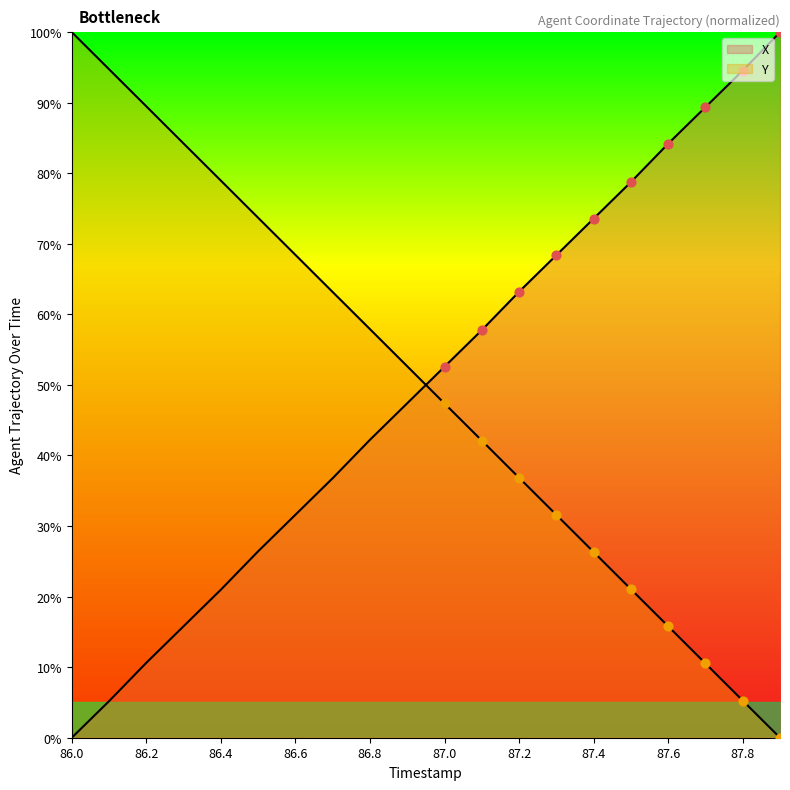

At how many categories does at least one series exceed 5?

20